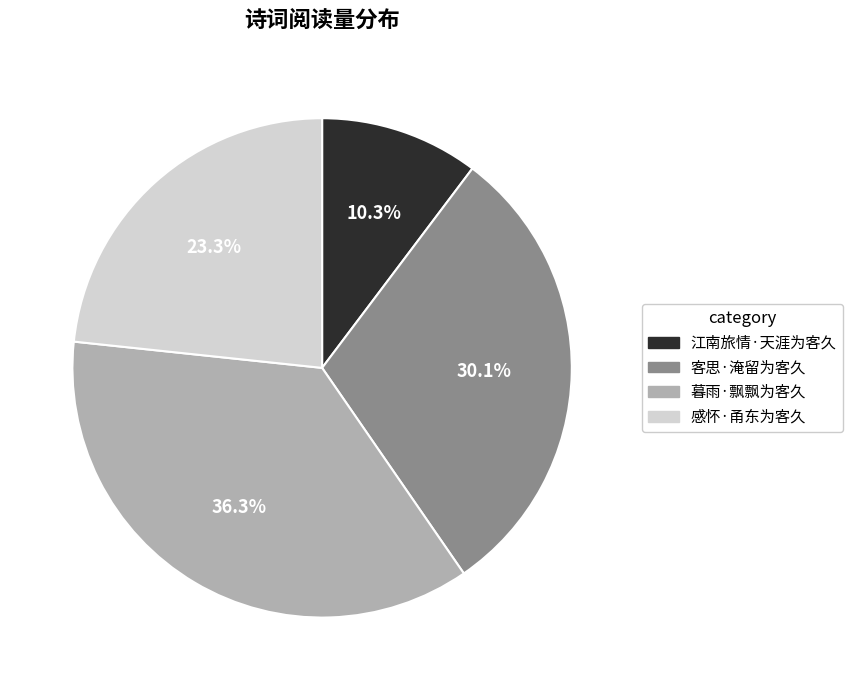

Is 江南旅情·天涯为客久 the majority of the pie?

No